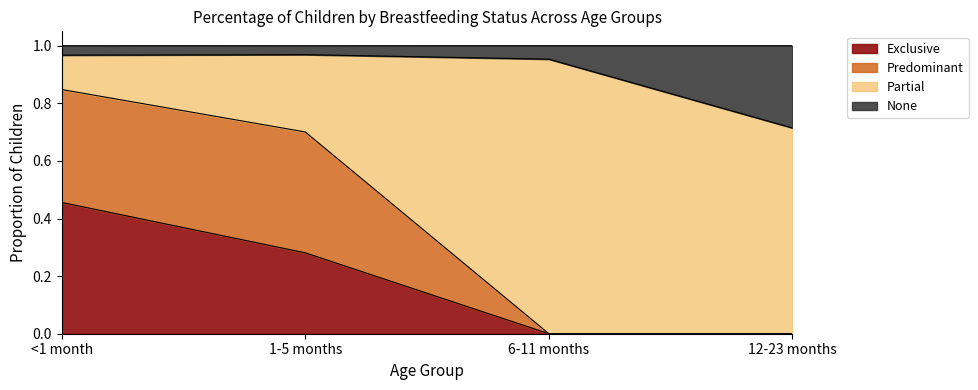

The Exclusive series shows 0.0 at 6-11 months. True or false?

True